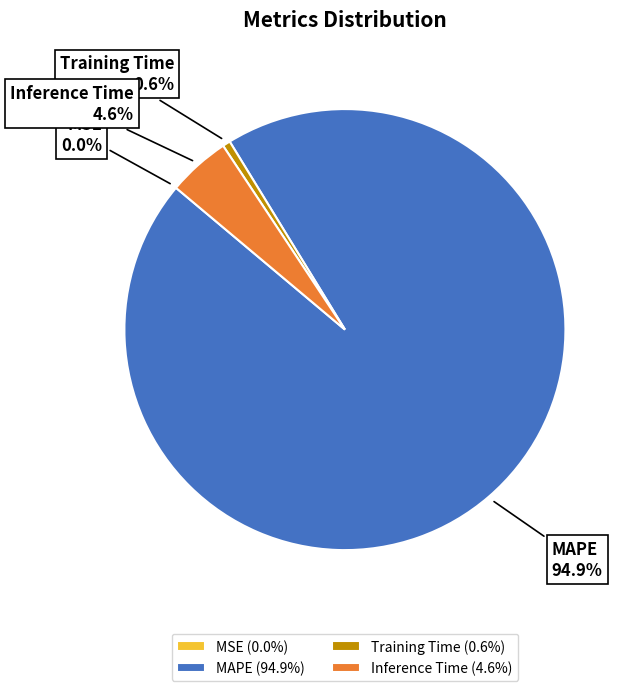

Do Training Time and MAPE together represent more than half of the pie?

Yes